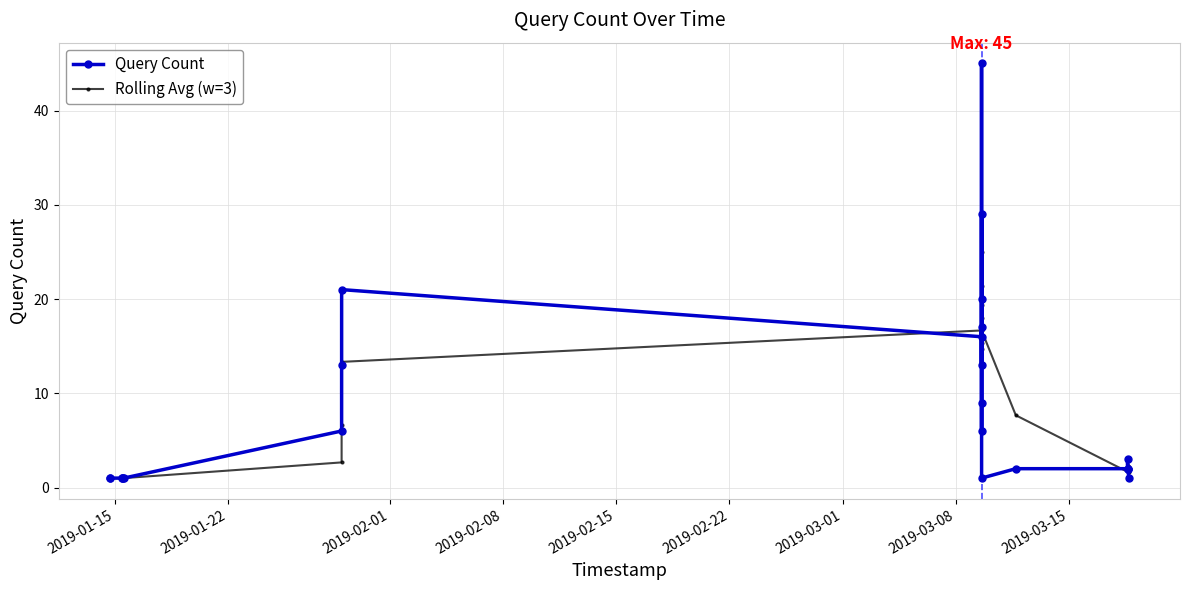

What is the sum of all Query Count values?

214.0